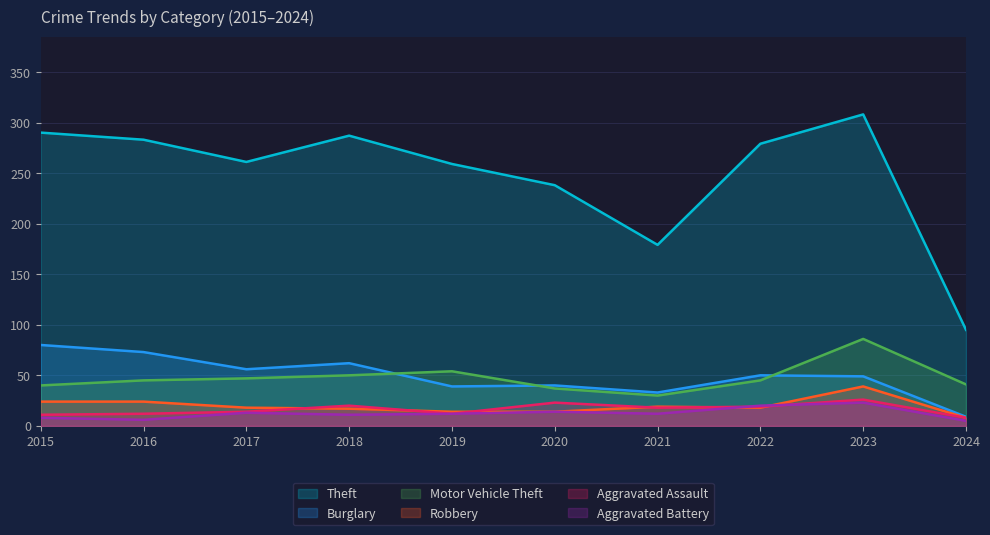

Which series changed the most between 2019 and 2022?

Theft